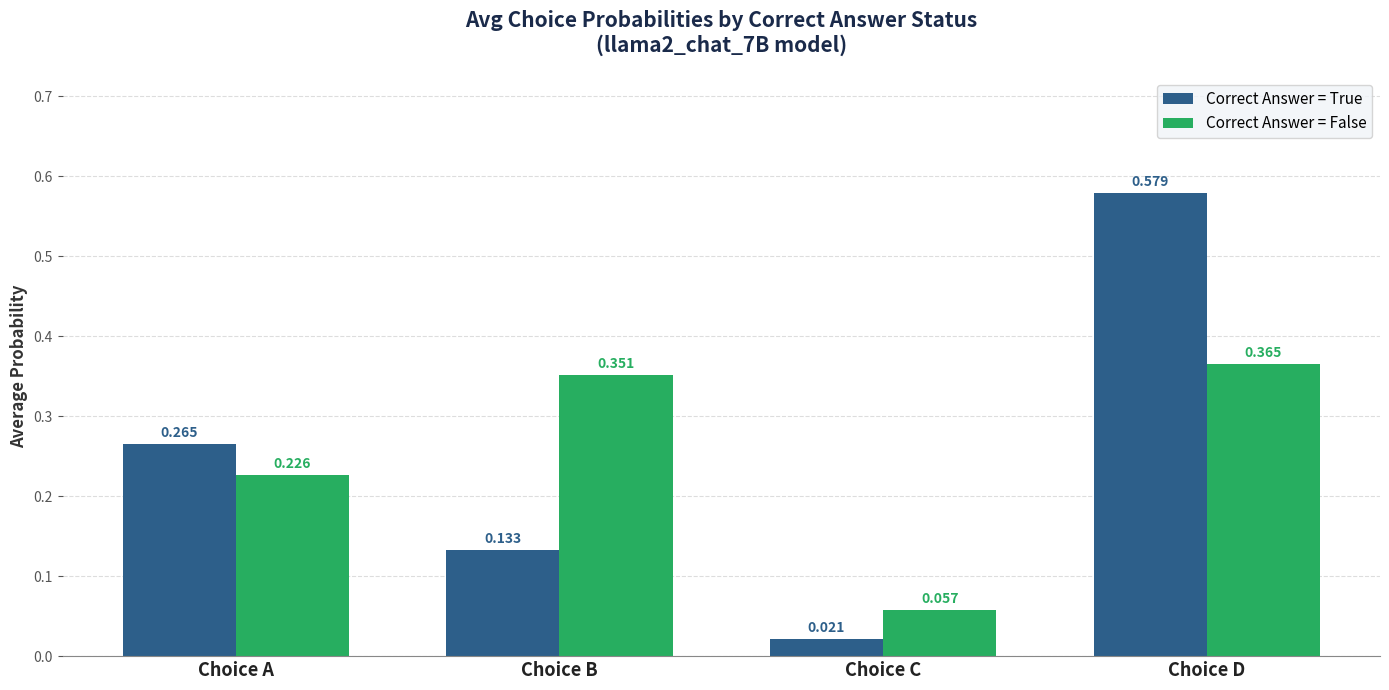

What is the sum of all Correct Answer = False values?

1.0